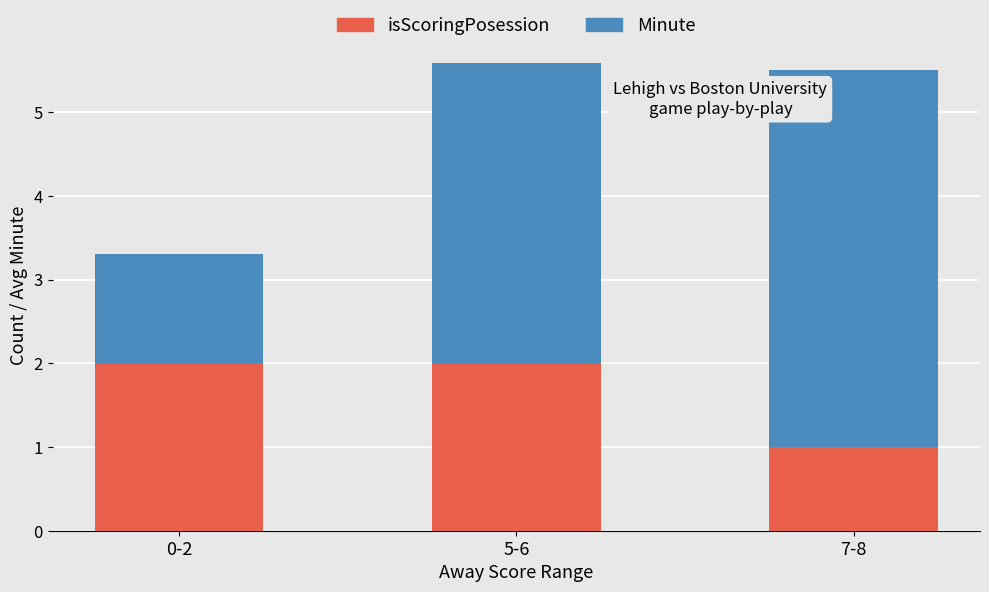

What is the lowest value of the isScoringPosession series?

1.0